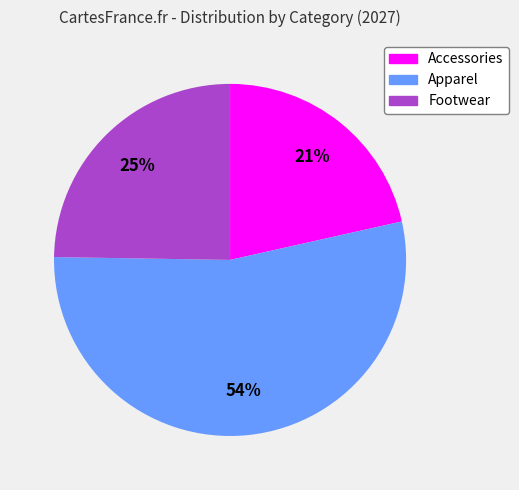

To the nearest percent, what portion does Accessories represent?

21%